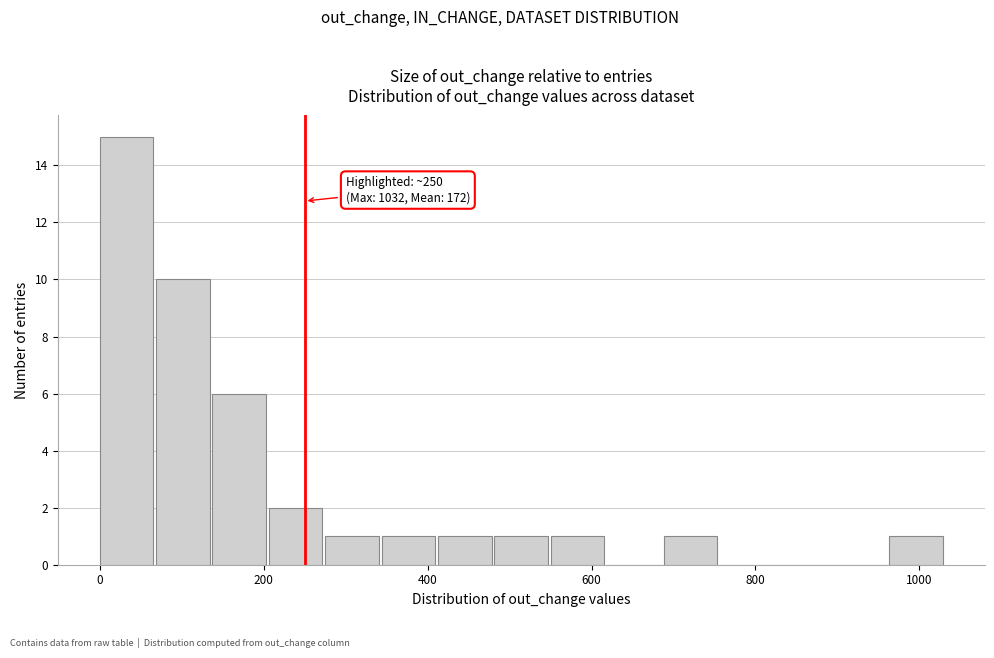

Read against the x-axis, roughly where is the centre of the tallest bar?

40